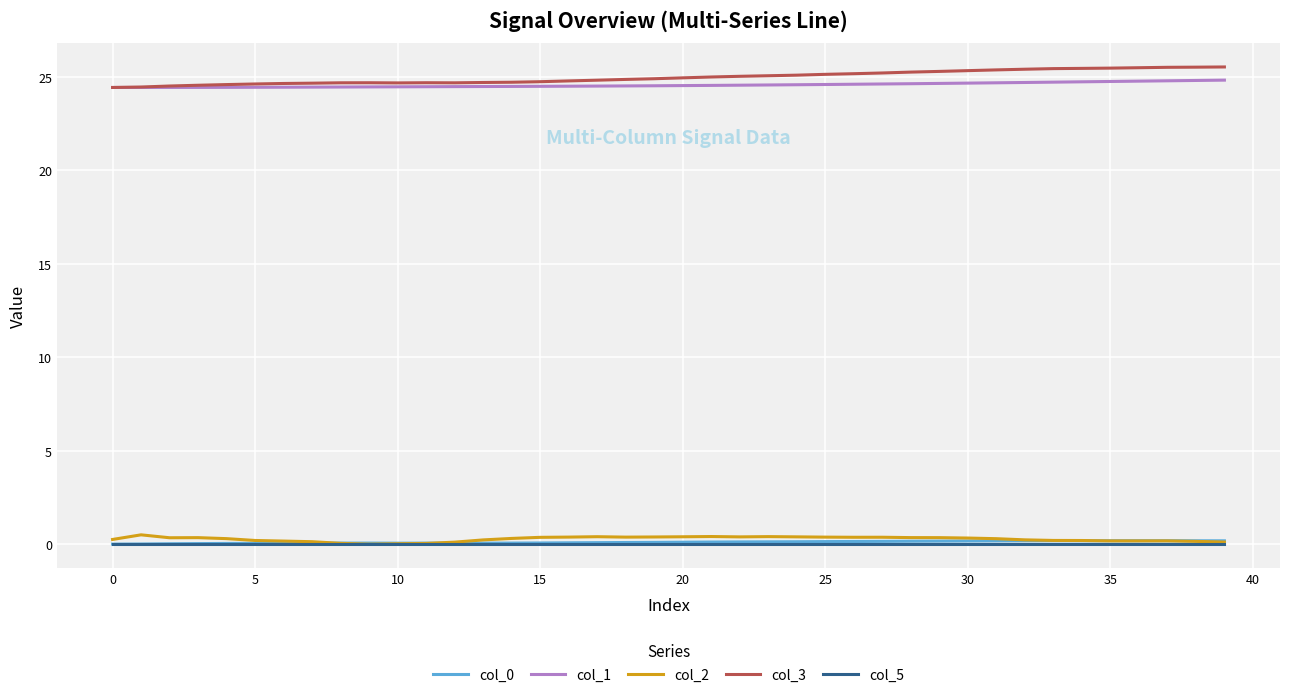

What is the average value of the col_0 series?

0.1